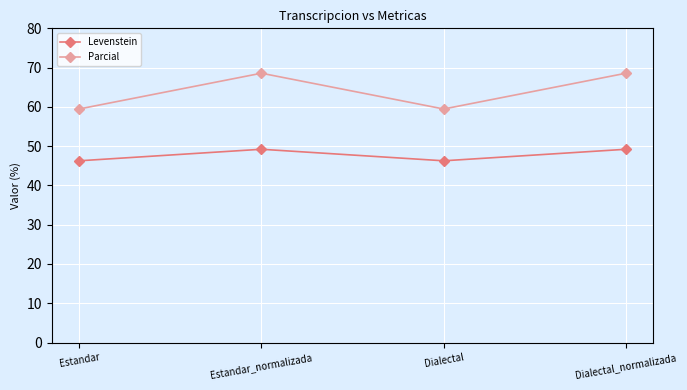

What is the minimum value for Parcial?

59.5